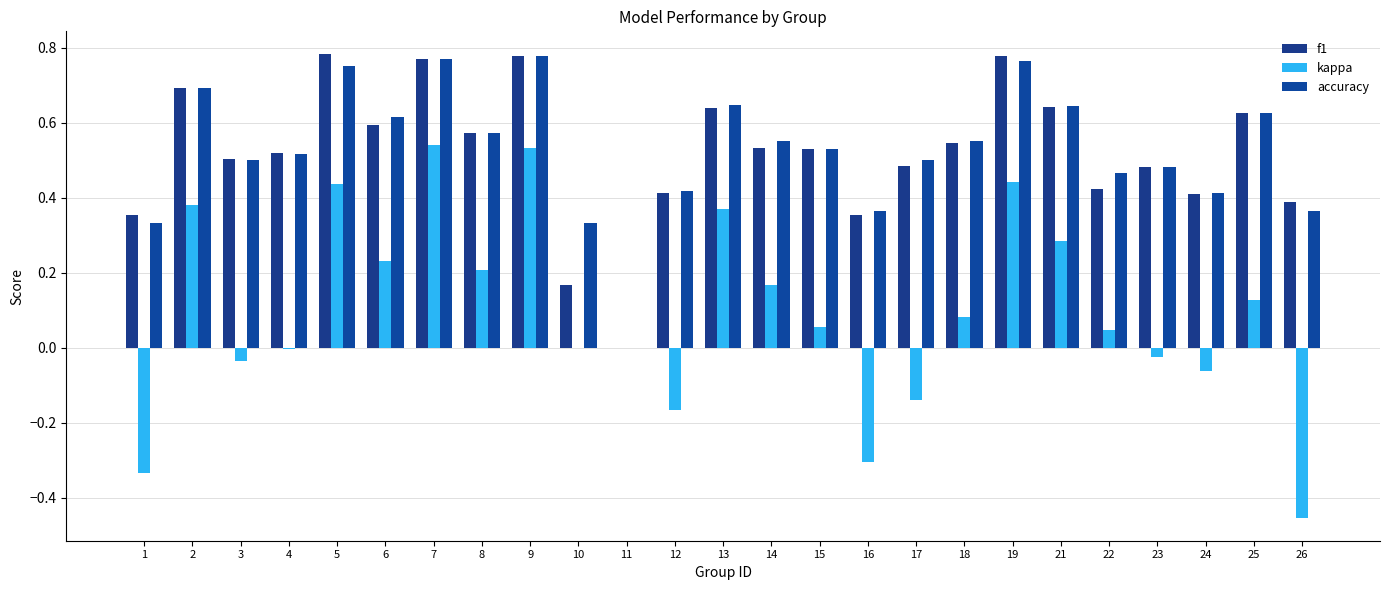

Where is accuracy nearest to the value 0?

11